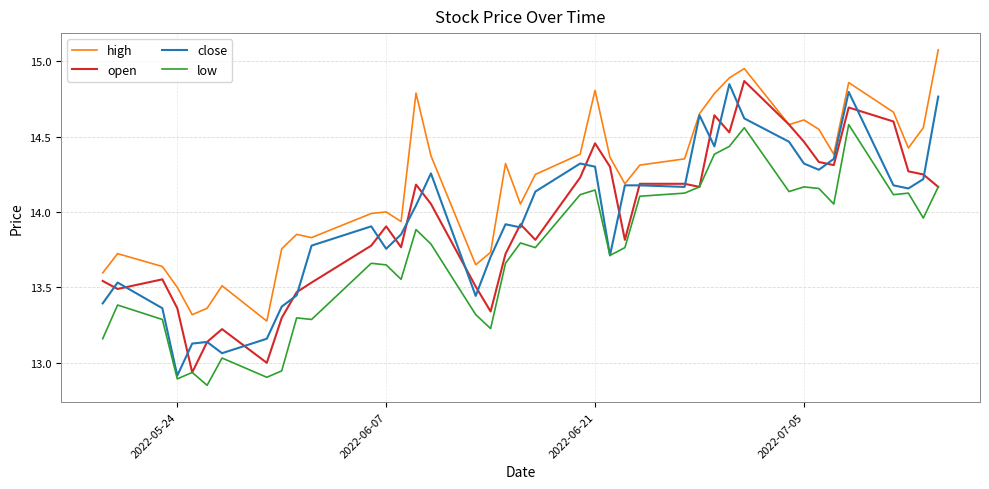

Which series has the largest total across all categories?

high